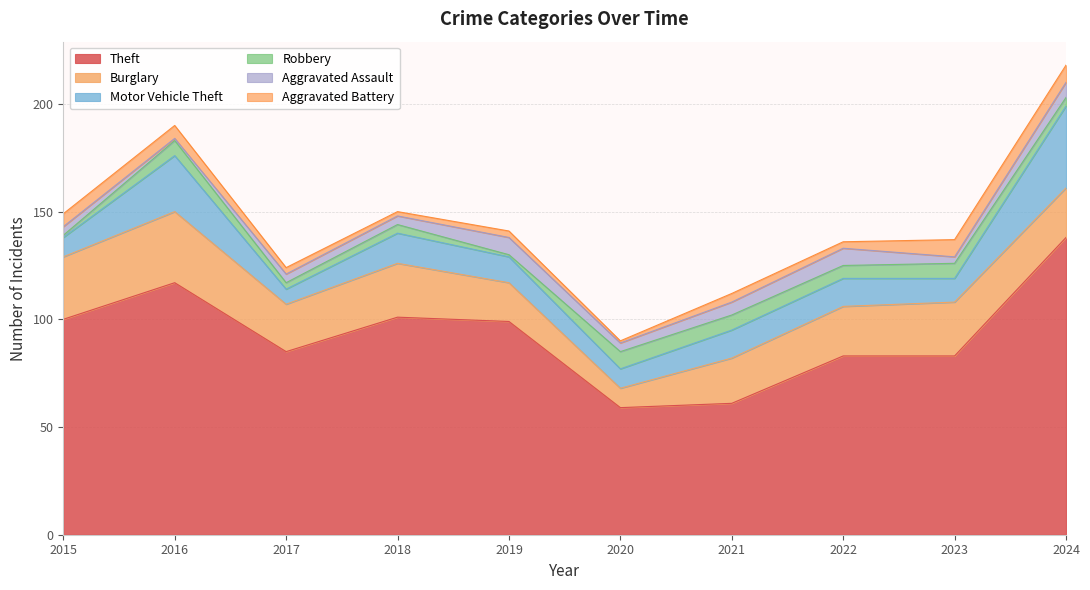

Count the number of categories in the chart.

10